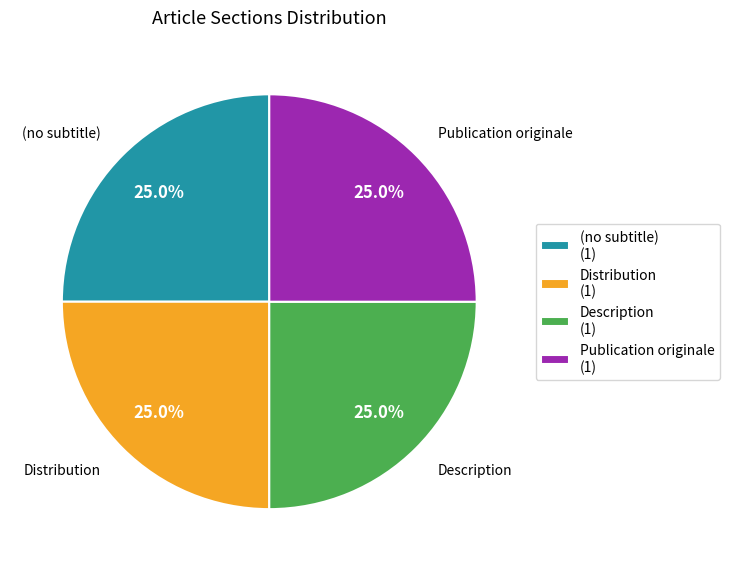

Count the number of slices in the pie.

4